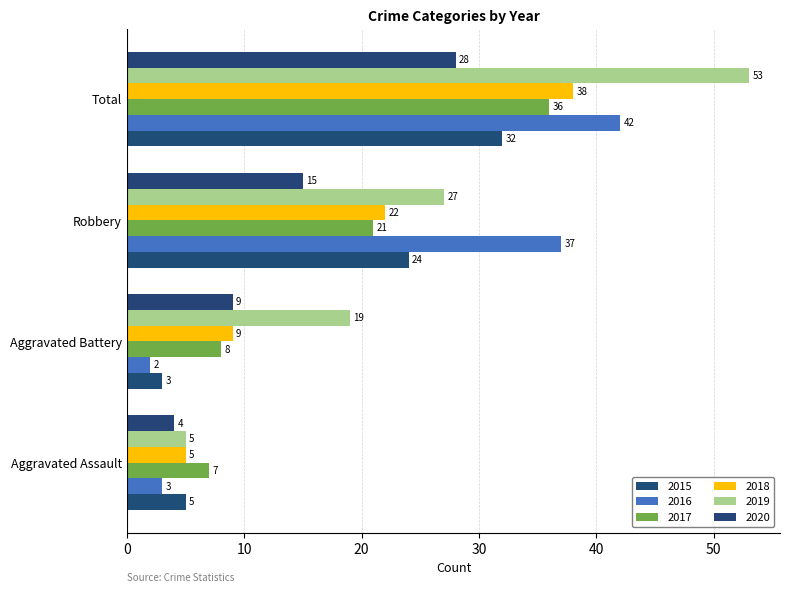

What is the total value across all series at Aggravated Assault?

29